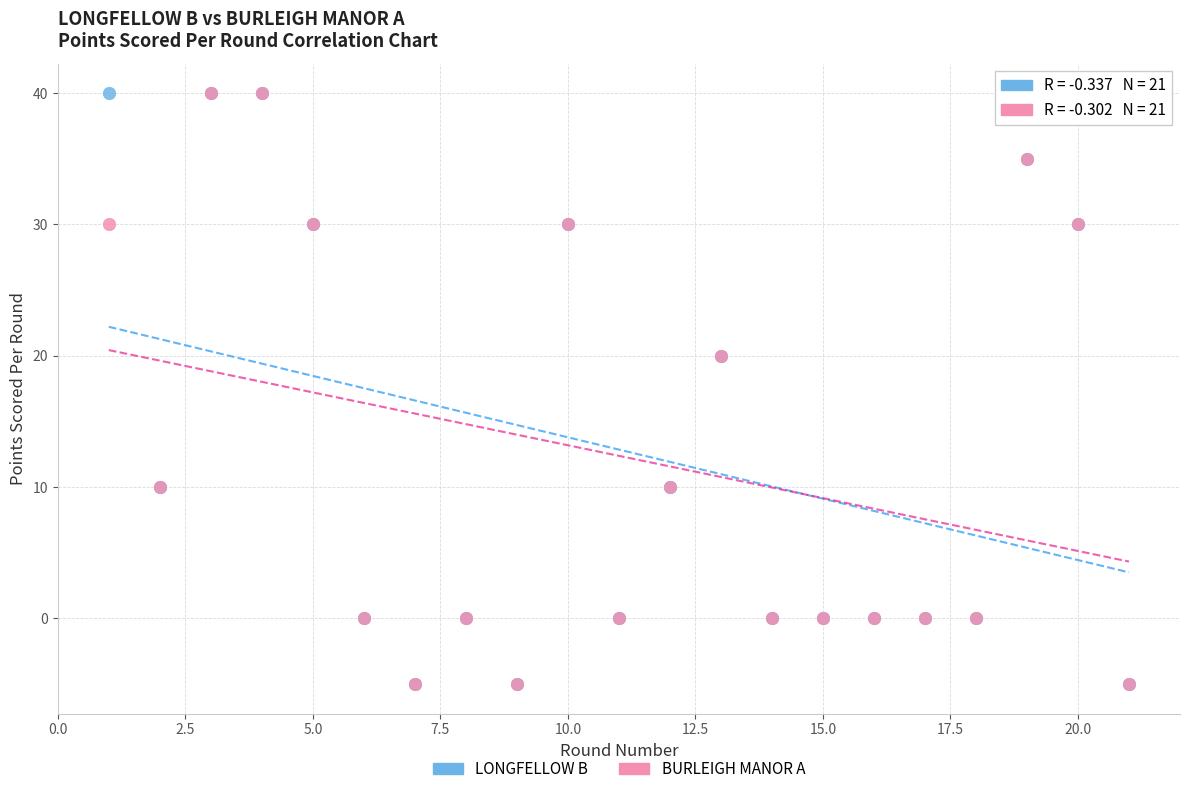

What are all the series names shown in the legend?

LONGFELLOW B, BURLEIGH MANOR A